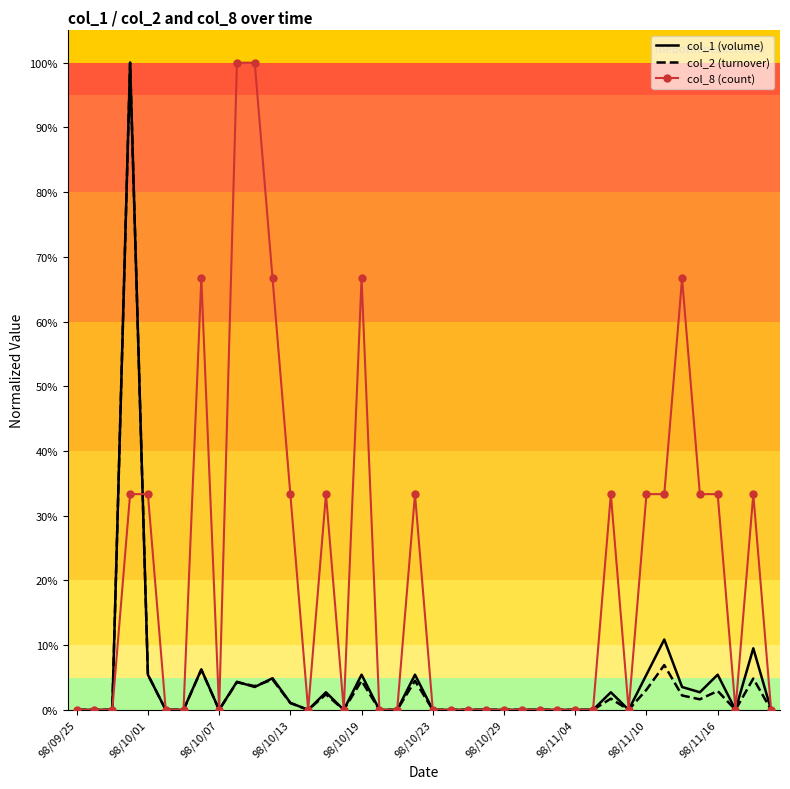

What is the greatest value displayed?

100.0